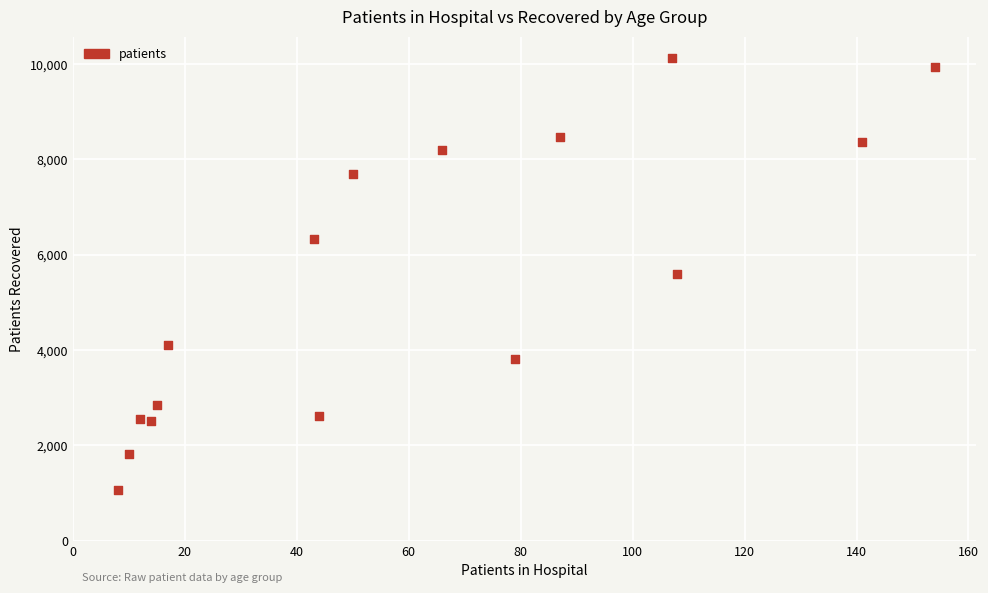

What is the range of X values (max minus min)?

146